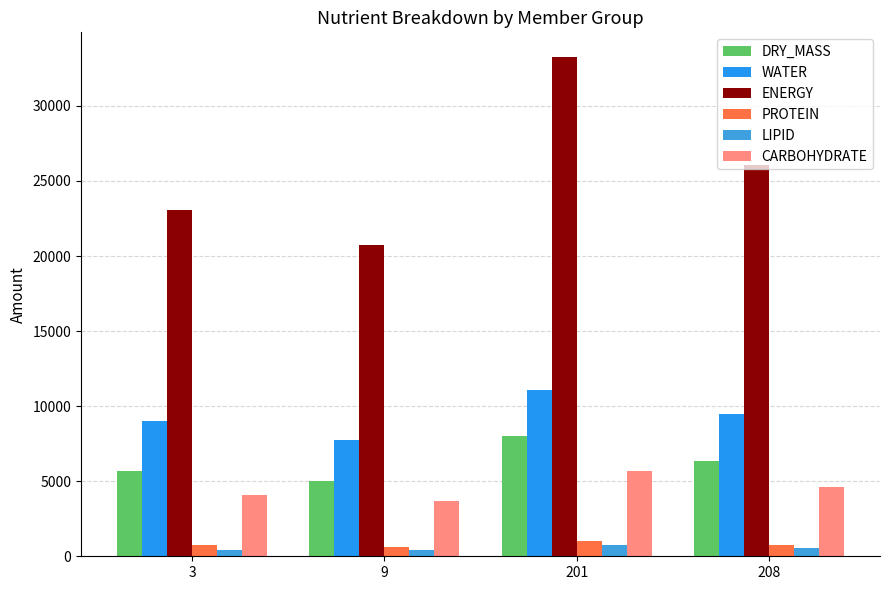

How many groups of bars are there?

4